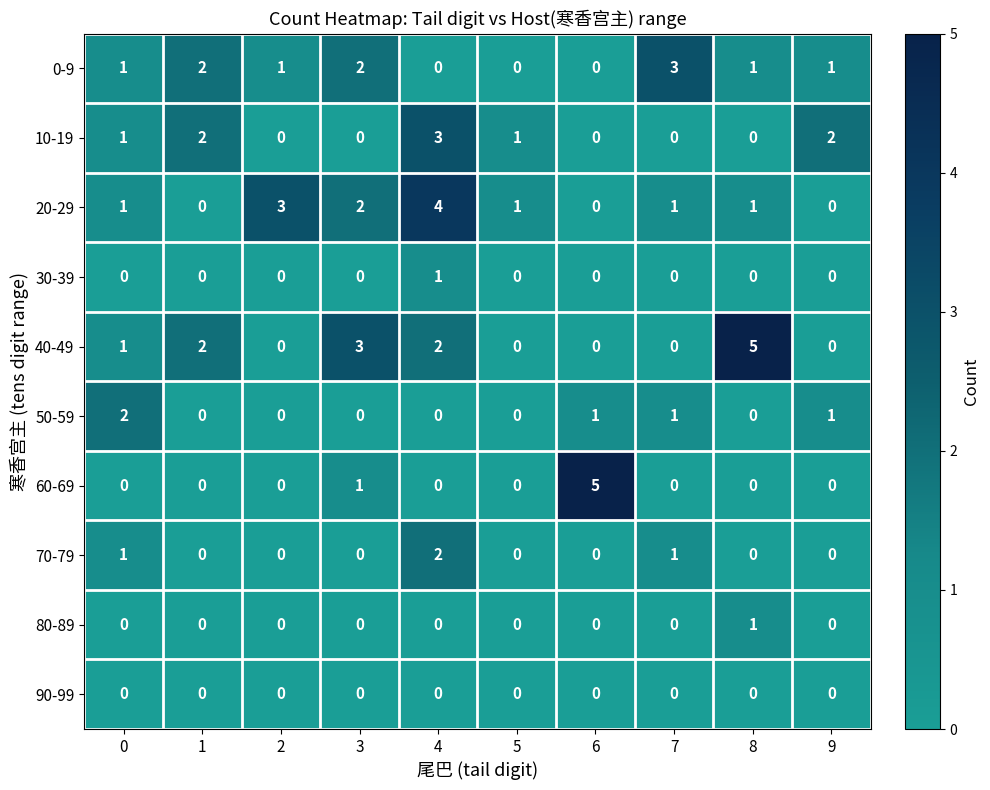

What is the difference between the highest and lowest values at 8?

5